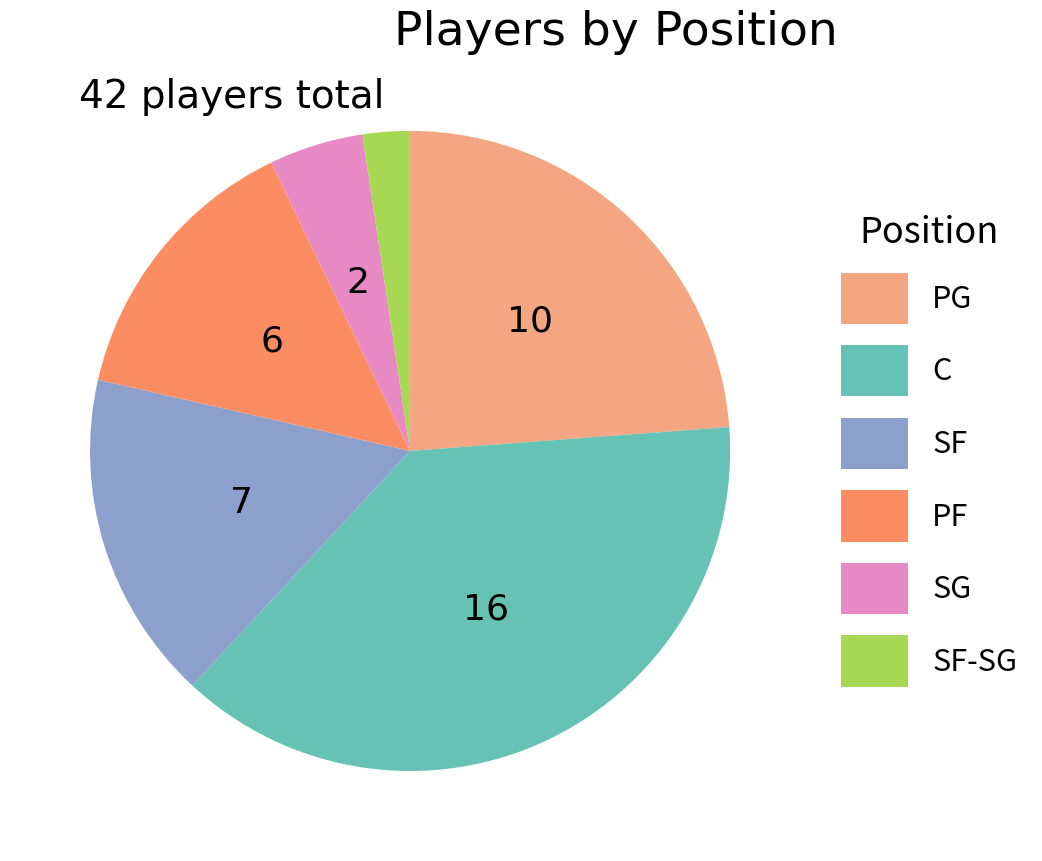

Between C and SG, which is larger?

C